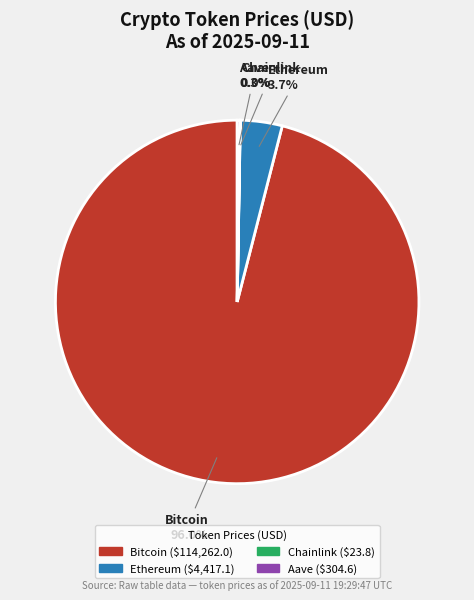

Between Bitcoin and Ethereum, which is larger?

Bitcoin